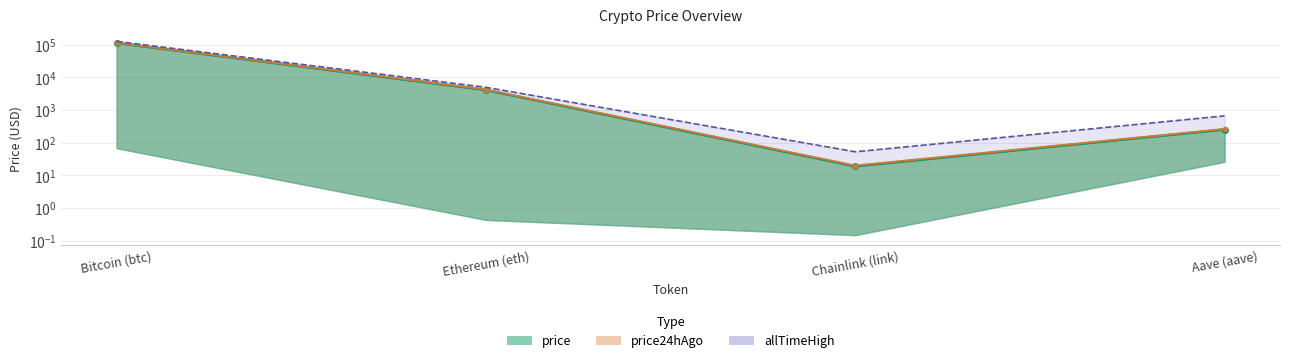

What is the approximate value of price at Chainlink (link)?

19.0